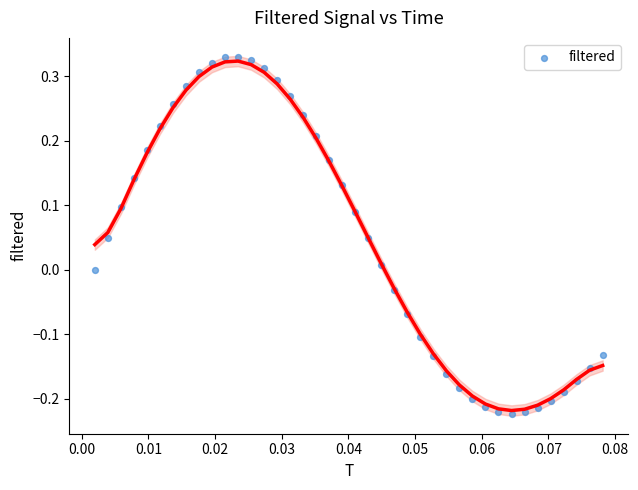

What is the range of Y values (max minus min)?

0.6